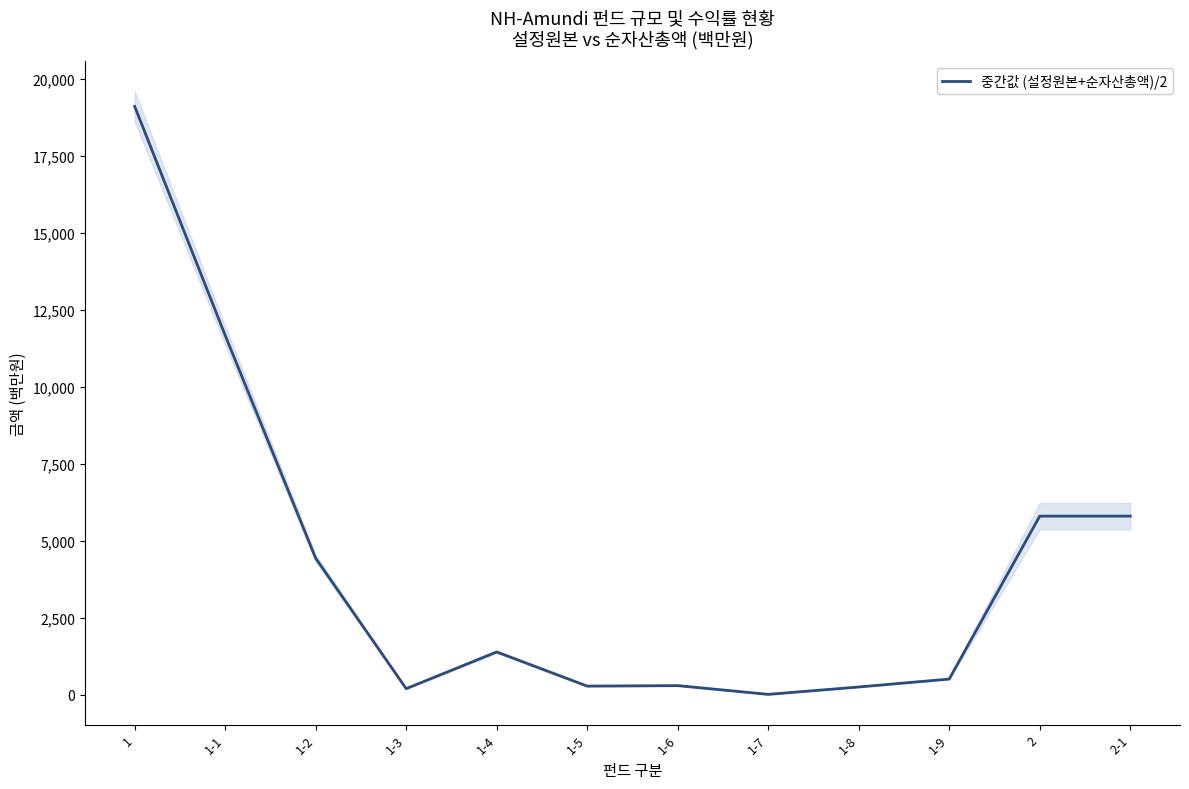

What is the greatest value displayed?

19103.0